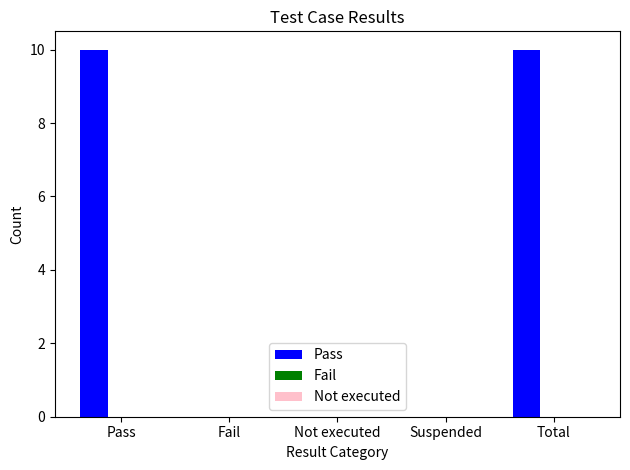

What is the greatest value displayed?

10